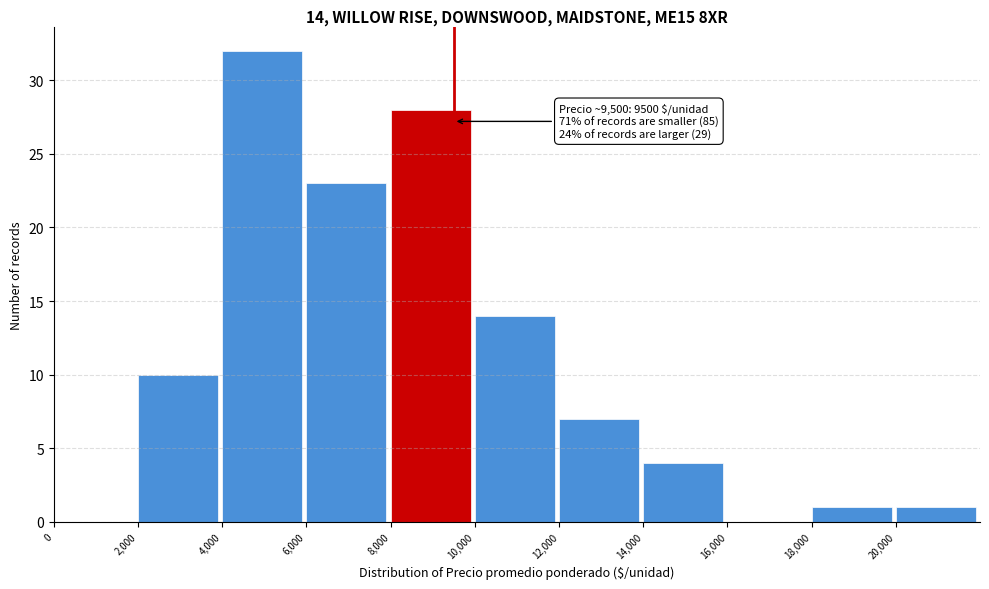

Over which range of the x-axis is the bar tallest?

4000 to 6000